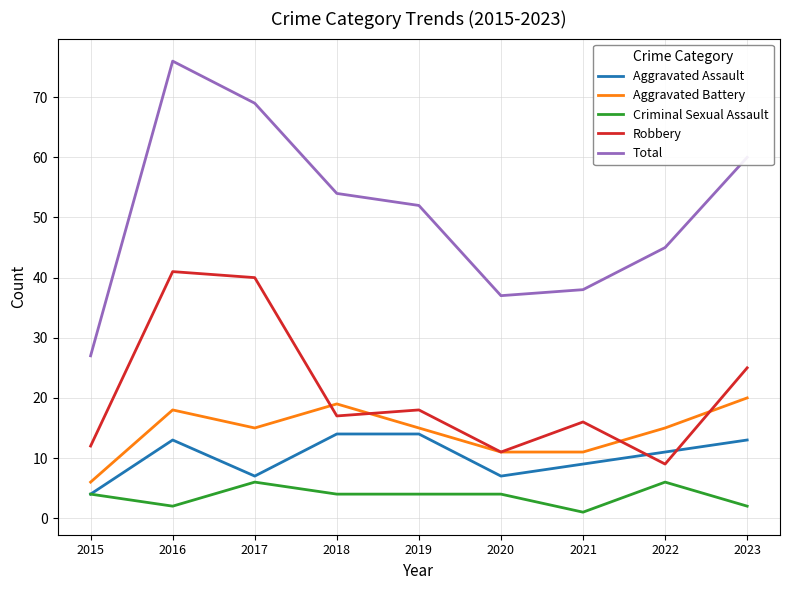

Reading left to right, list all the values displayed in this chart.

Aggravated Assault: 2015=4	2016=13	2017=7	2018=14	2019=14	2020=7	2021=9	2022=11	2023=13
Aggravated Battery: 2015=6	2016=18	2017=15	2018=19	2019=15	2020=11	2021=11	2022=15	2023=20
Criminal Sexual Assault: 2015=4	2016=2	2017=6	2018=4	2019=4	2020=4	2021=1	2022=6	2023=2
Robbery: 2015=12	2016=41	2017=40	2018=17	2019=18	2020=11	2021=16	2022=9	2023=25
Total: 2015=27	2016=76	2017=69	2018=54	2019=52	2020=37	2021=38	2022=45	2023=60